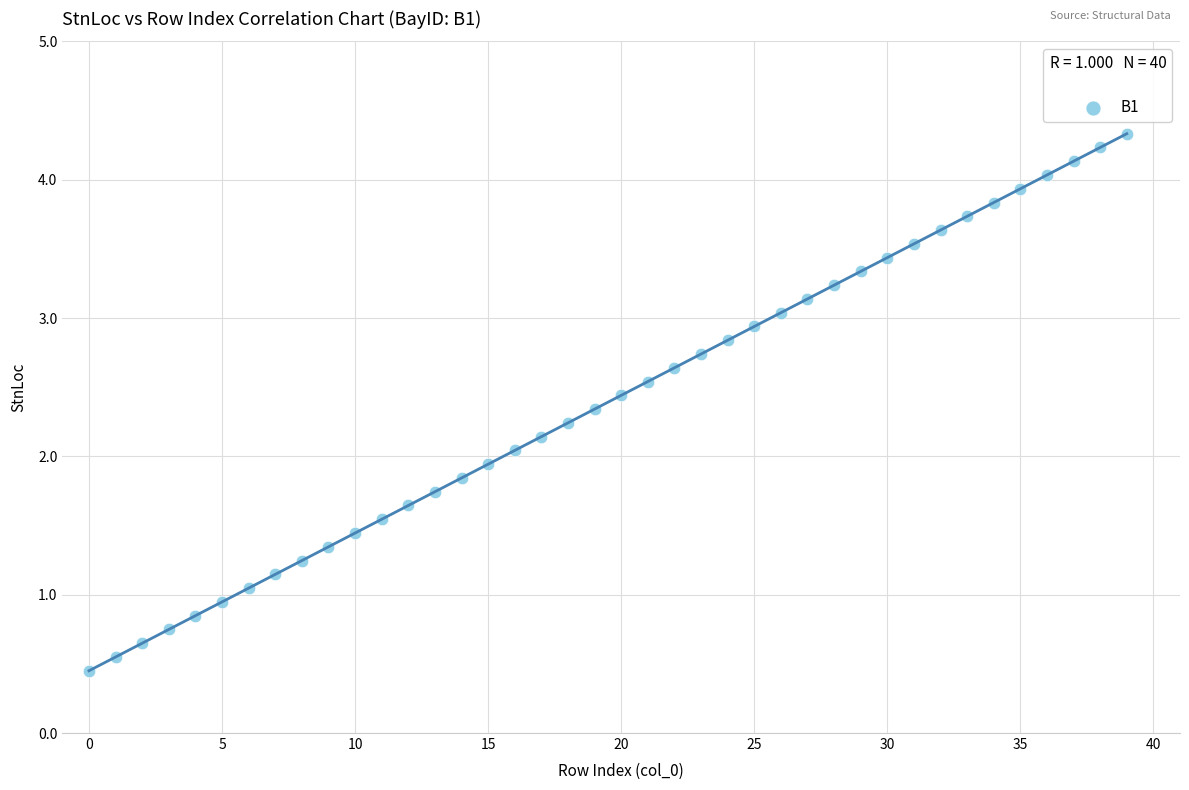

What is the range of Y values (max minus min)?

3.9